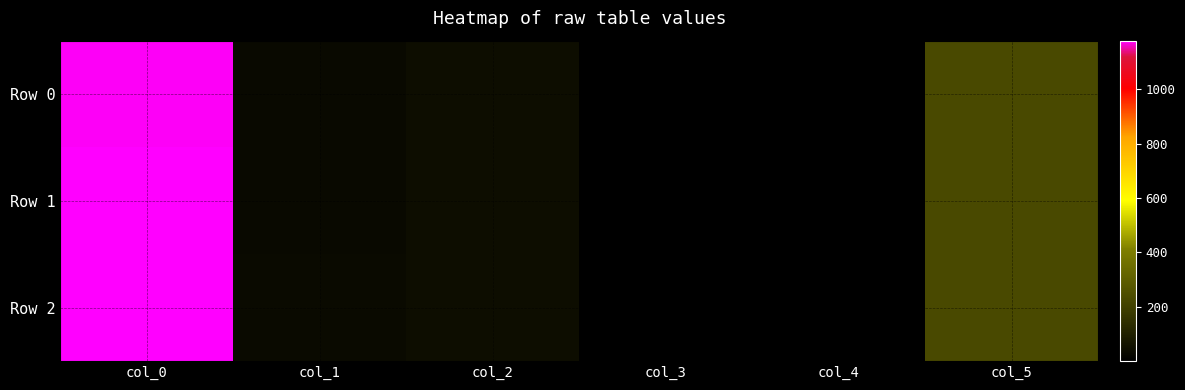

Reading left to right, list all the values displayed in this chart.

Row 0: col_0=1176.0	col_1=30.0	col_2=42.0	col_3=2.0	col_4=1.0	col_5=231.0
Row 1: col_0=1178.0	col_1=32.0	col_2=43.0	col_3=0.5	col_4=1.0	col_5=231.0
Row 2: col_0=1178.5	col_1=34.0	col_2=44.0	col_3=0.5	col_4=1.0	col_5=231.0